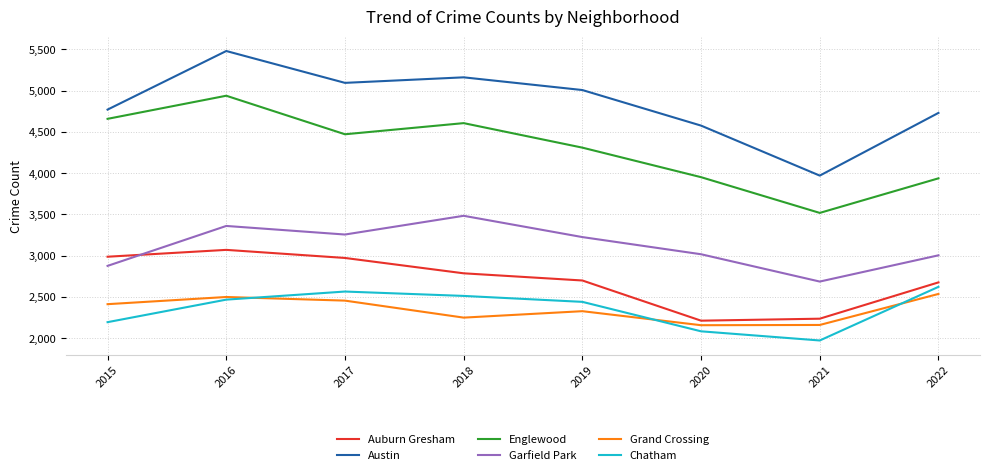

The Garfield Park series shows 3257 at 2017. True or false?

True